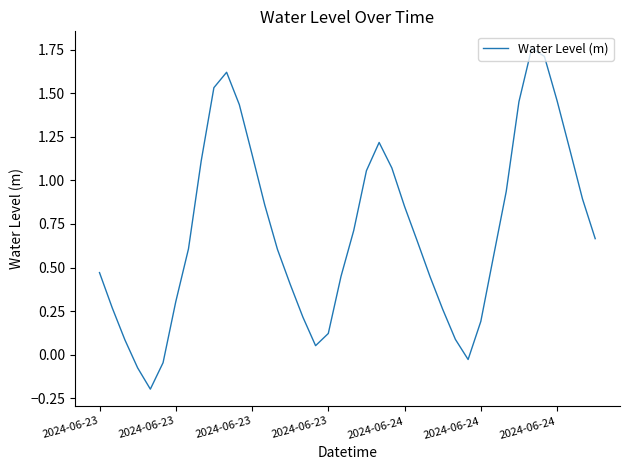

What is the sum of all values?

28.1